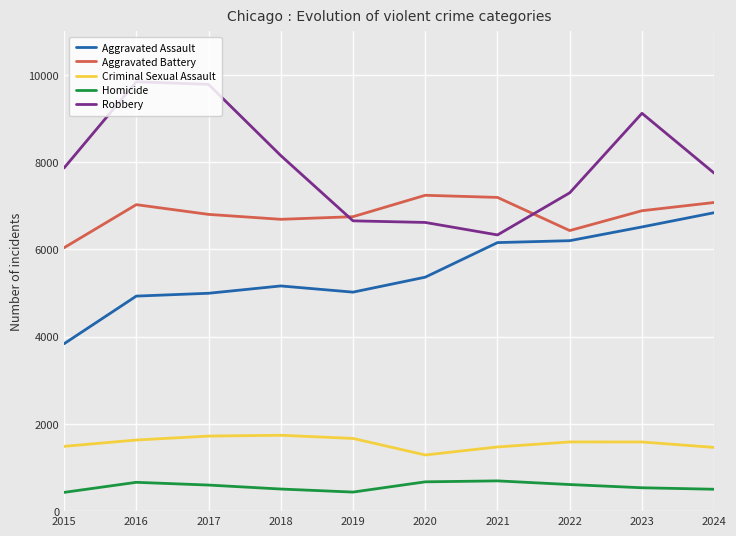

Which category has the highest value in the Aggravated Assault series?

2024